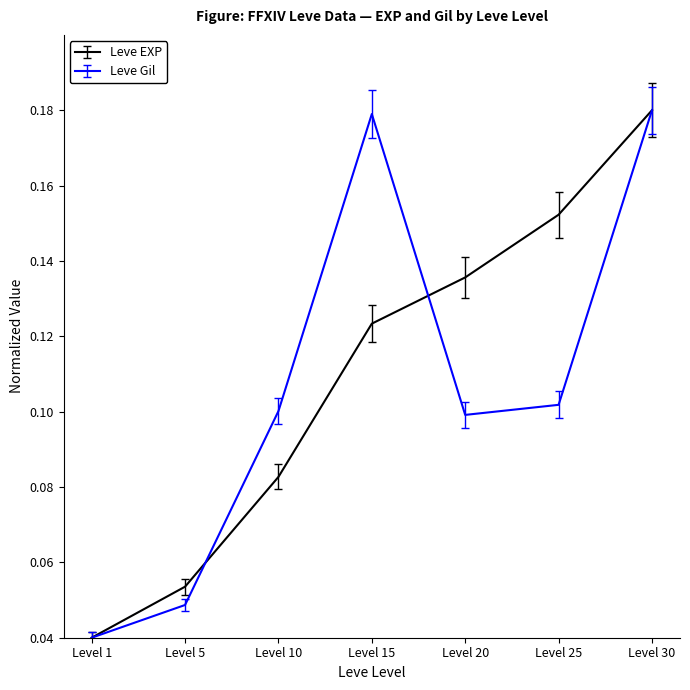

How many interior local peaks does the Leve Gil series have?

1